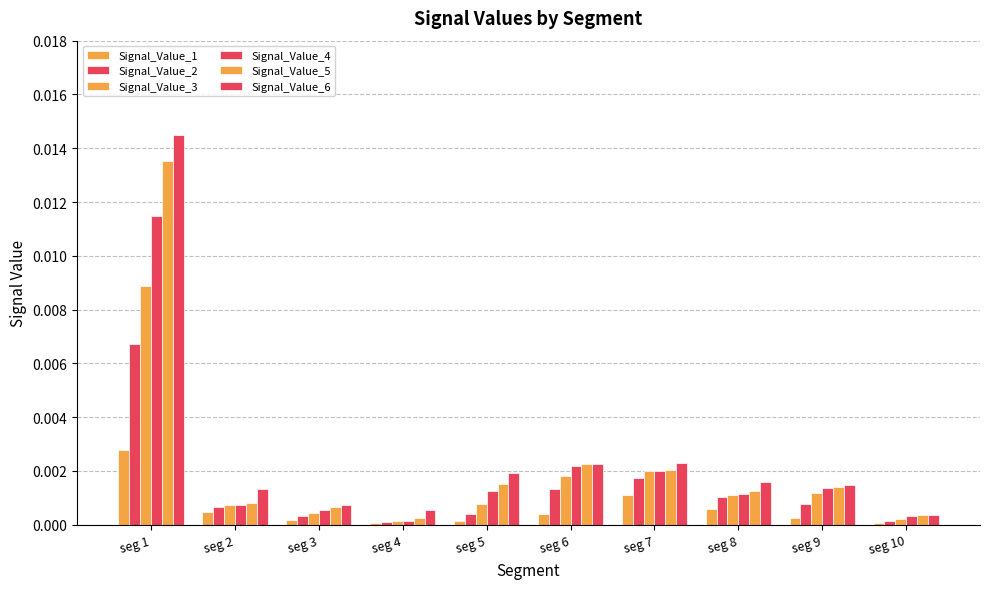

How many groups of bars are there?

10